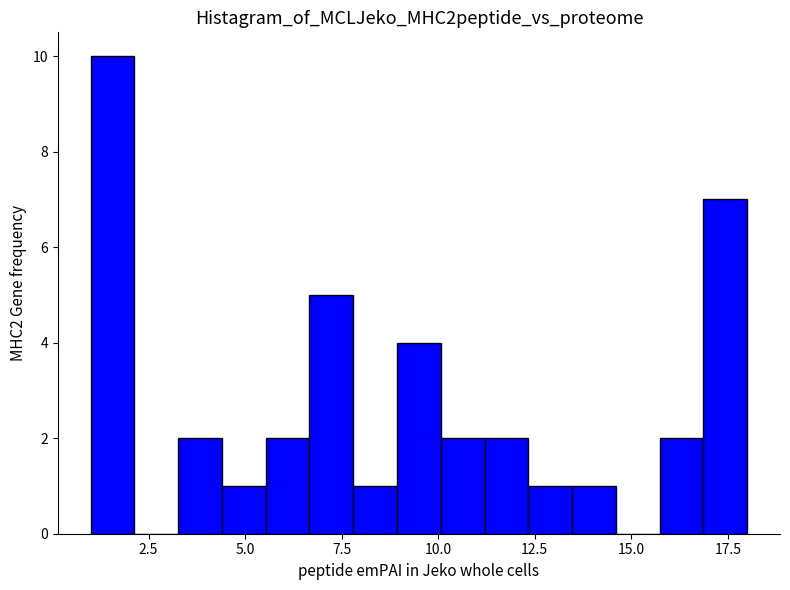

Around what value on the x-axis is the tallest bar? Give the approximate position of its centre, as read against the axis.

1.5